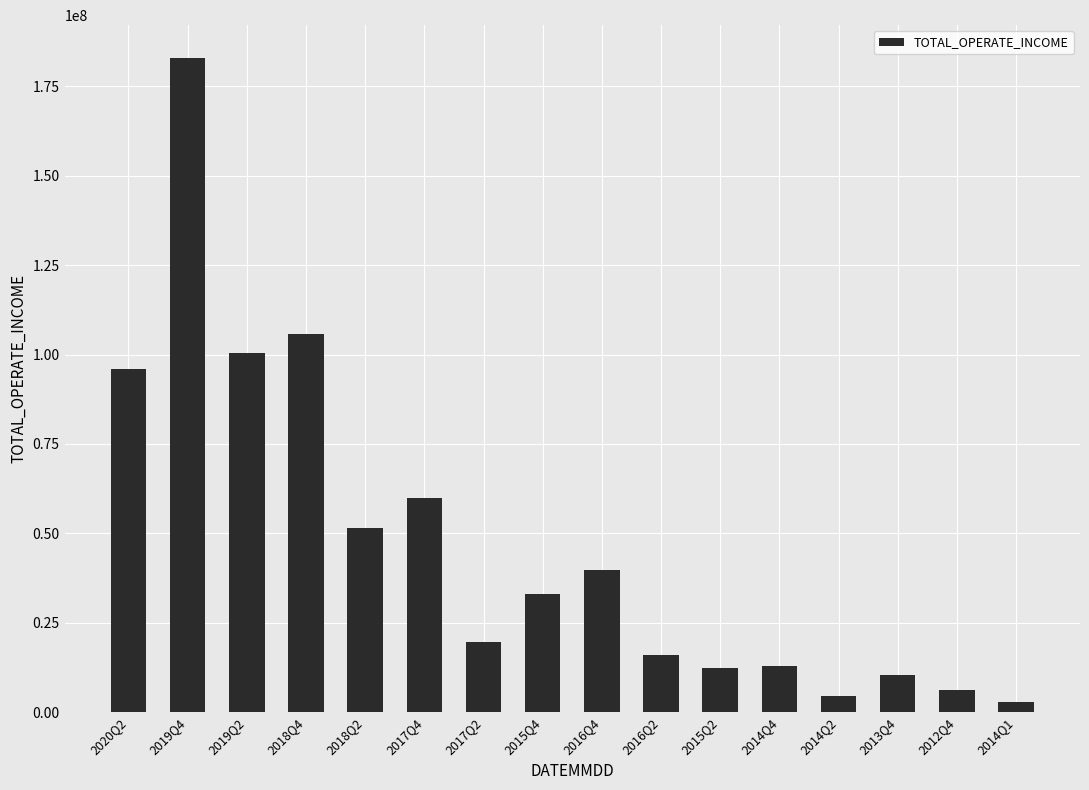

Approximately how many times larger is the value at 2014Q4 compared to 2017Q2?

0.7